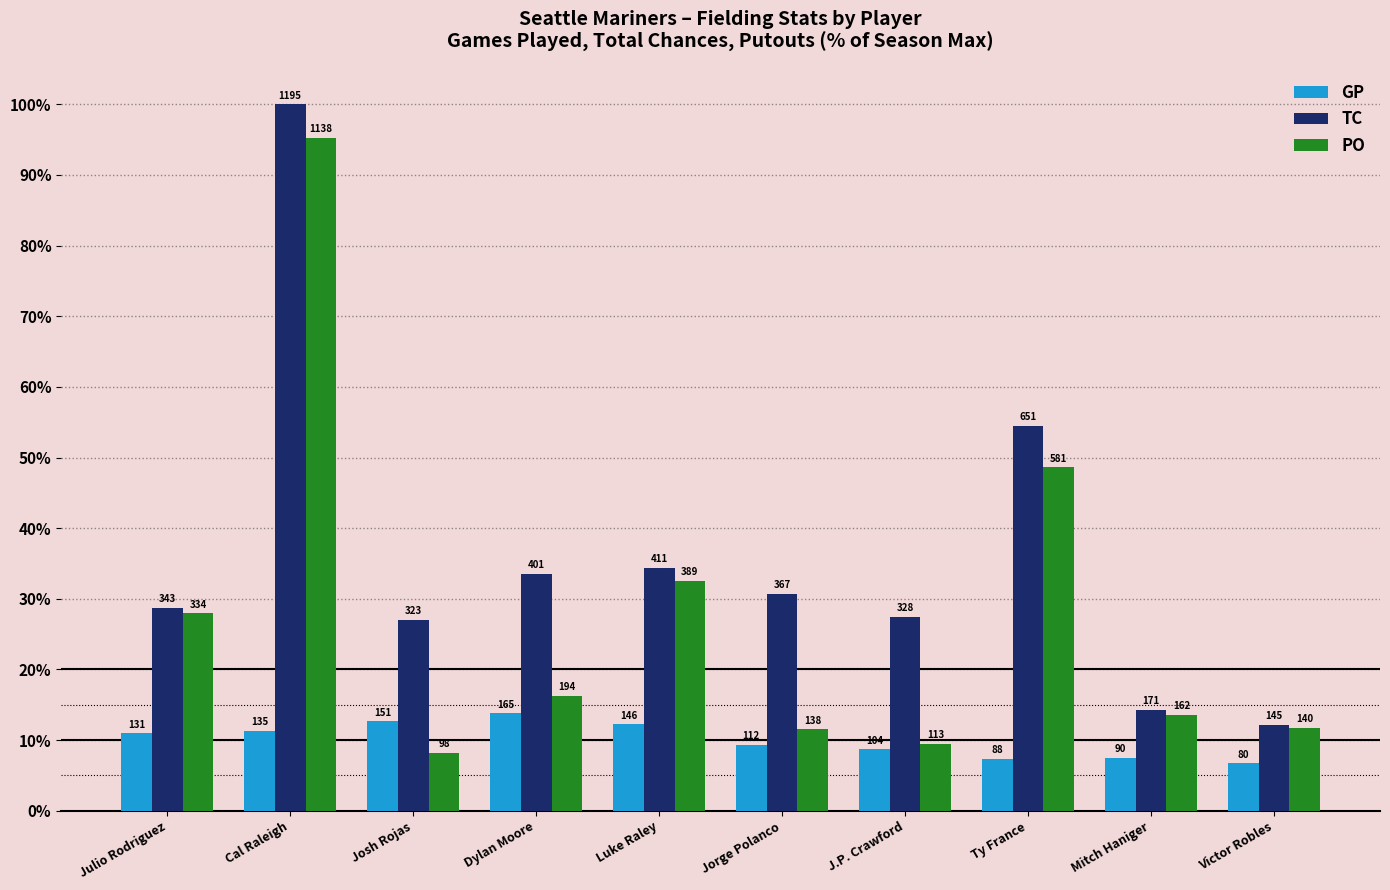

Which has a higher value, Ty France or Victor Robles?

Ty France